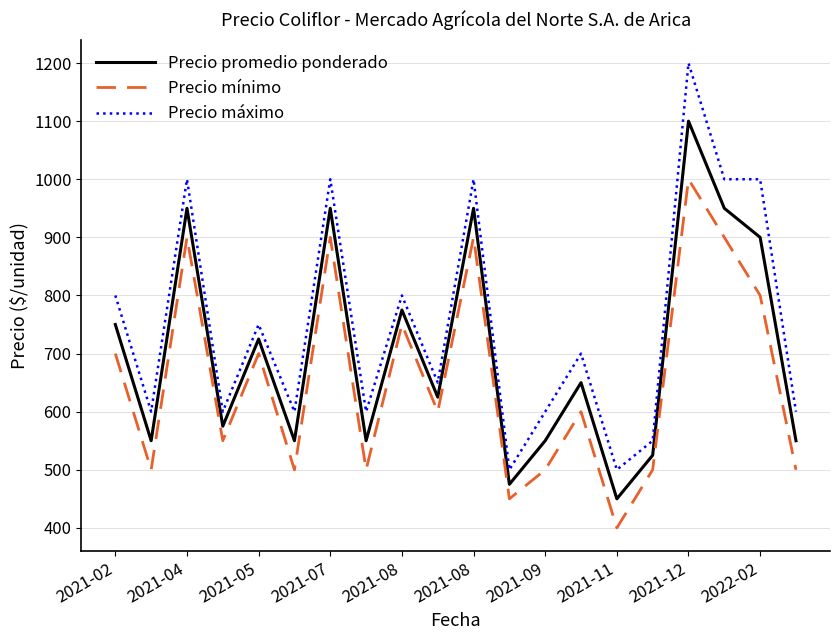

True or false: Precio máximo and Precio mínimo intersect in this chart.

False